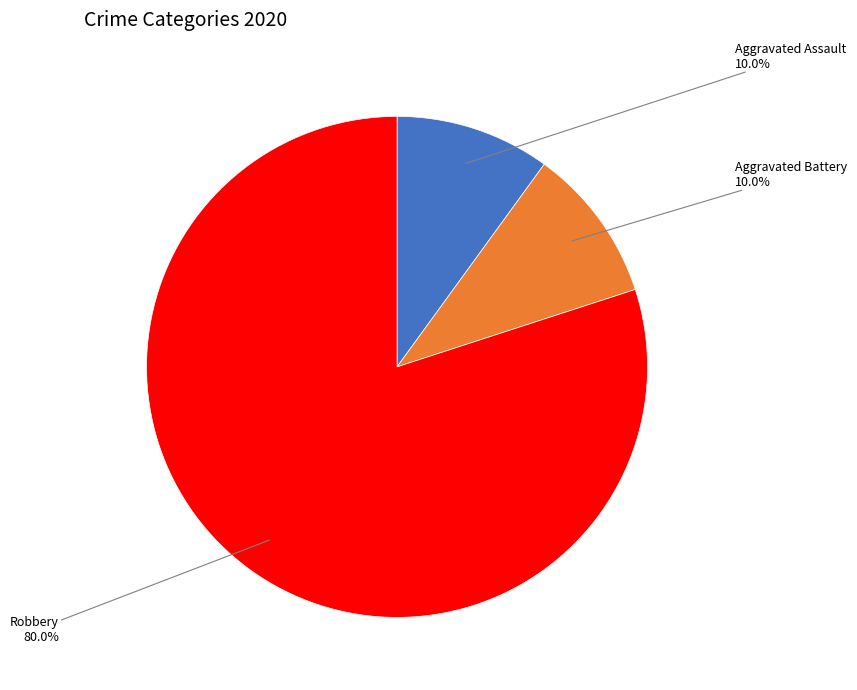

How many segments does this pie chart have?

3